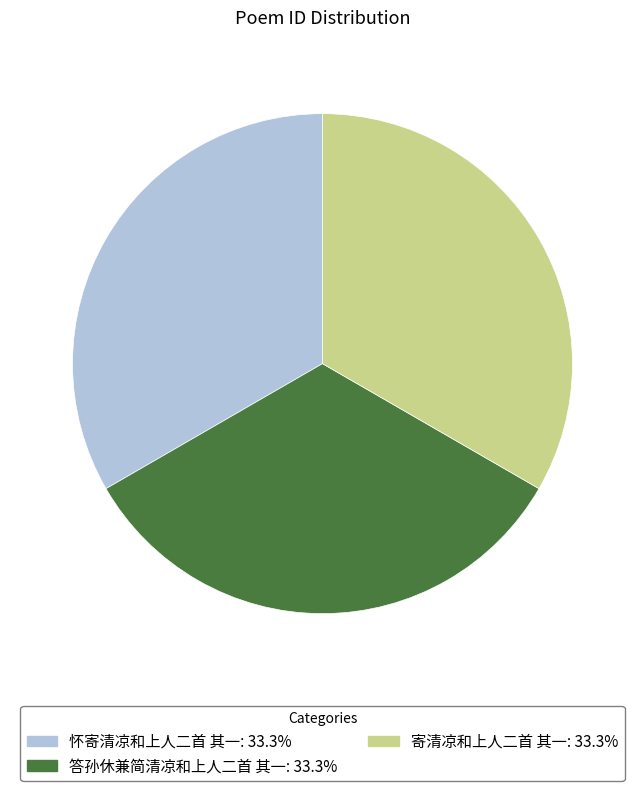

What is the ratio of the value at 怀寄清凉和上人二首 其一: 33.3% to the value at 寄清凉和上人二首 其一: 33.3%?

1.0